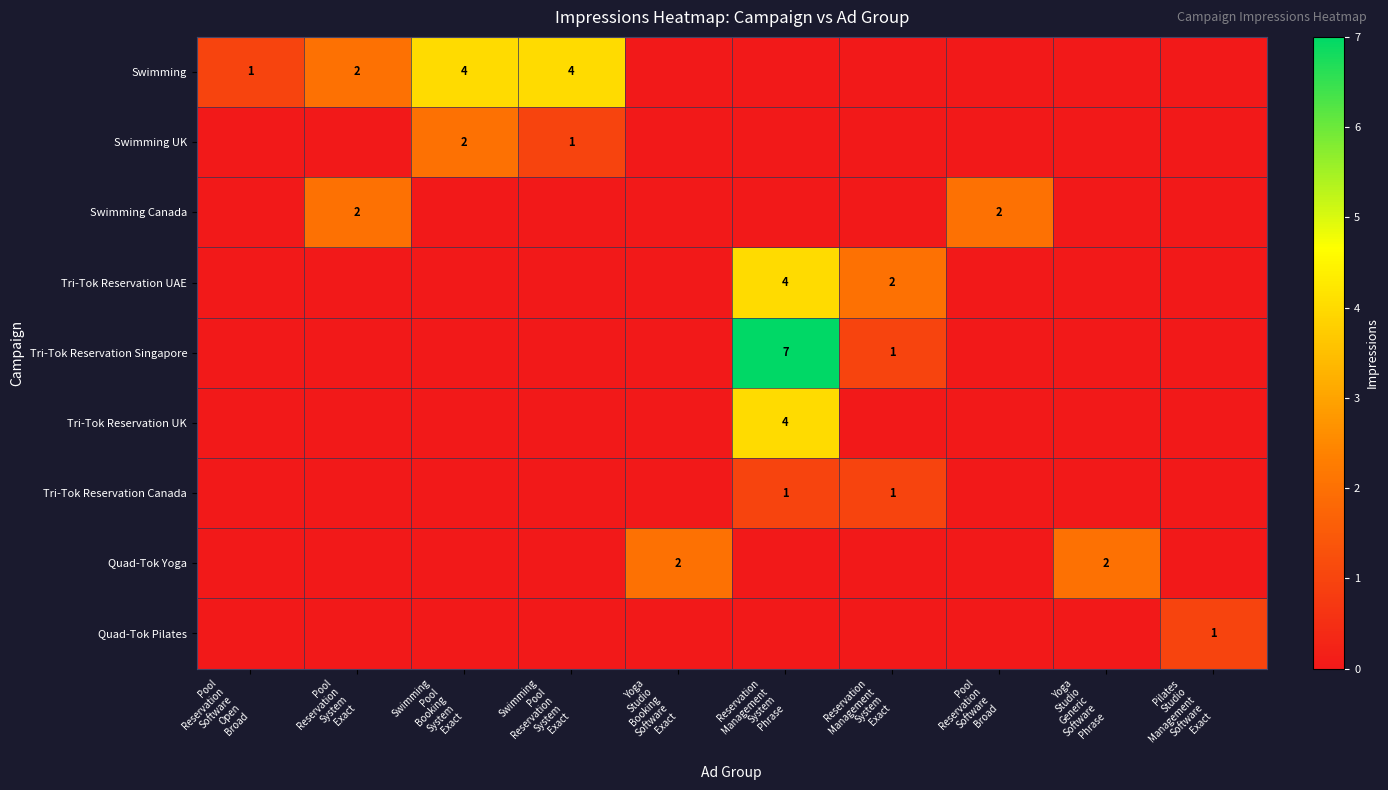

What is the maximum value shown in the chart?

7